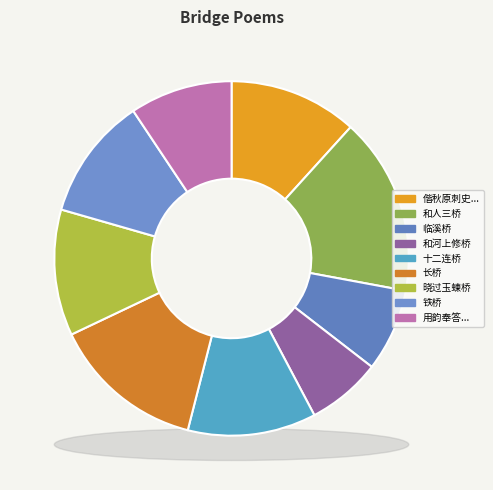

The 长桥 其三 slice represents 14% of the pie. True or false?

True